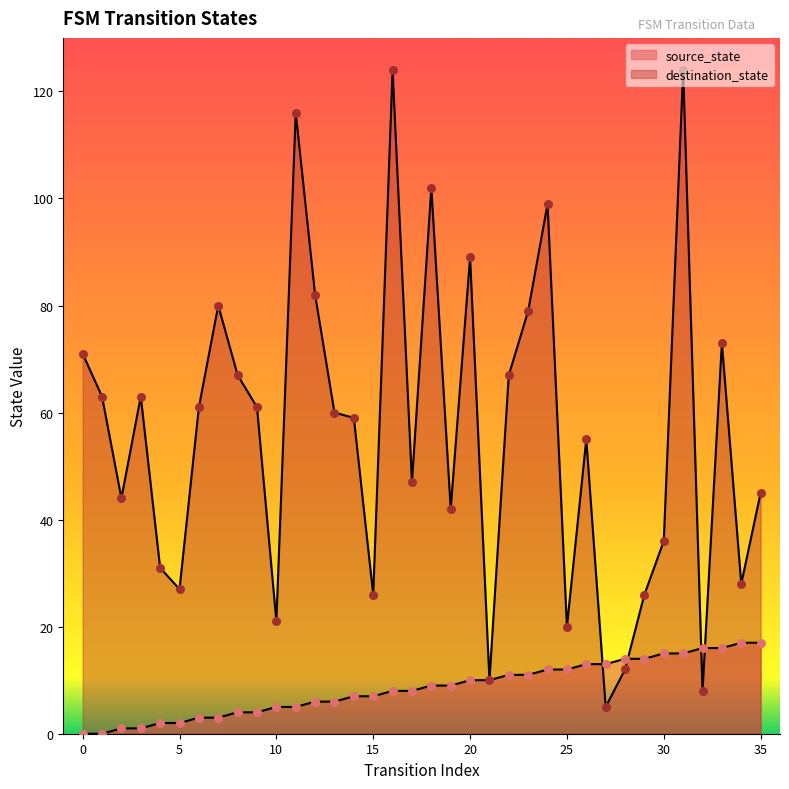

At which category is the sum across all series the highest?

31